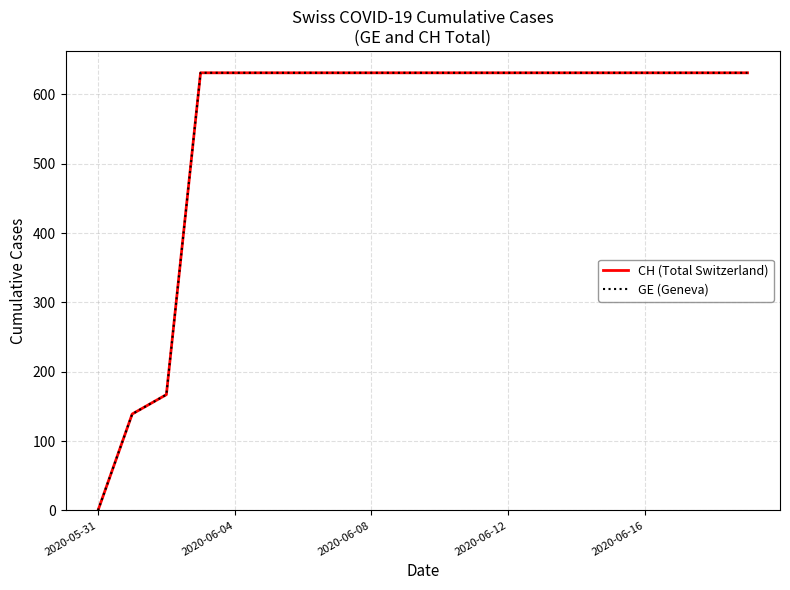

Does the chart have visible grid lines?

Yes